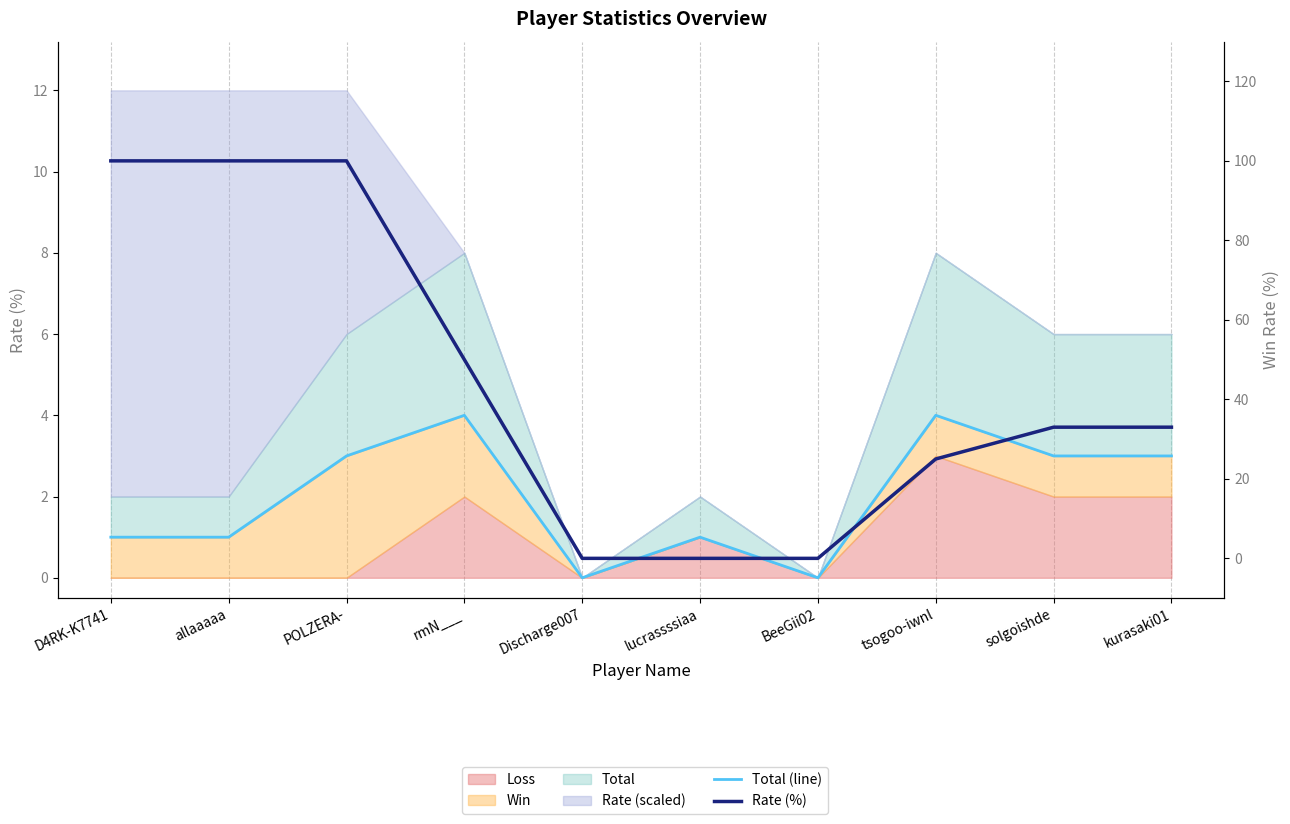

At which label does Total (line) reach its peak?

rmN___